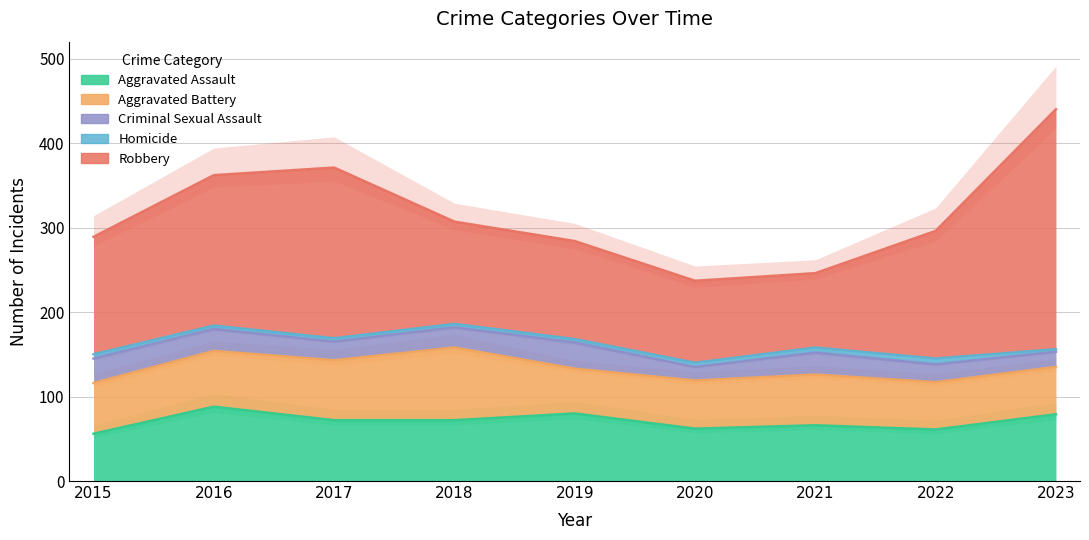

The value of Robbery at 2017 is 202. True or false?

True